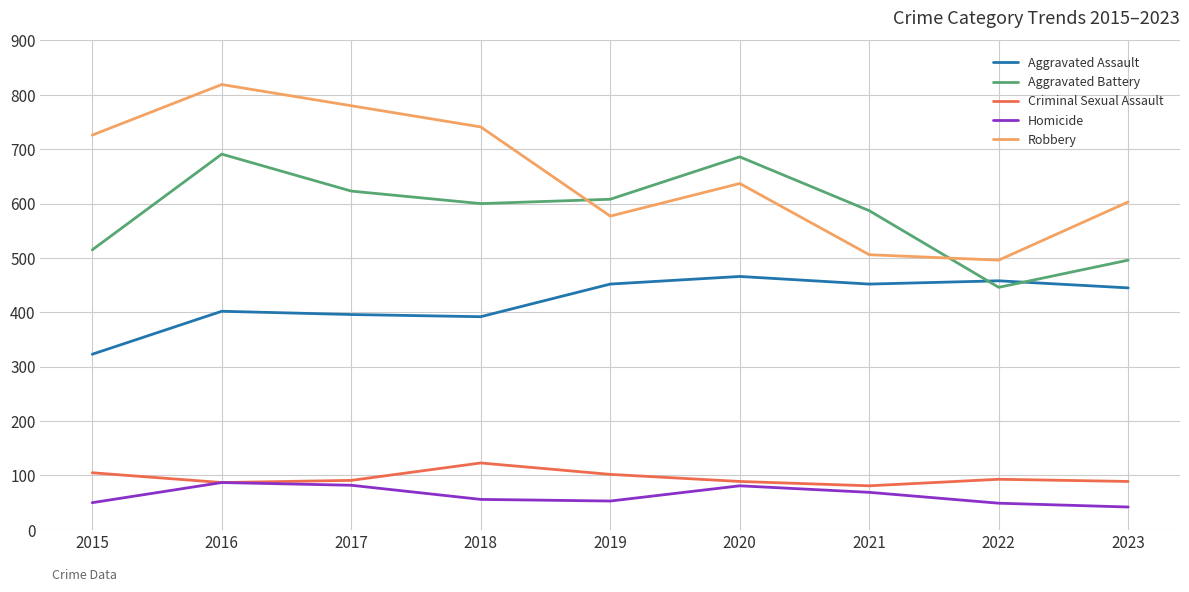

True or false: Homicide has more than 0 points higher than both neighbors.

True